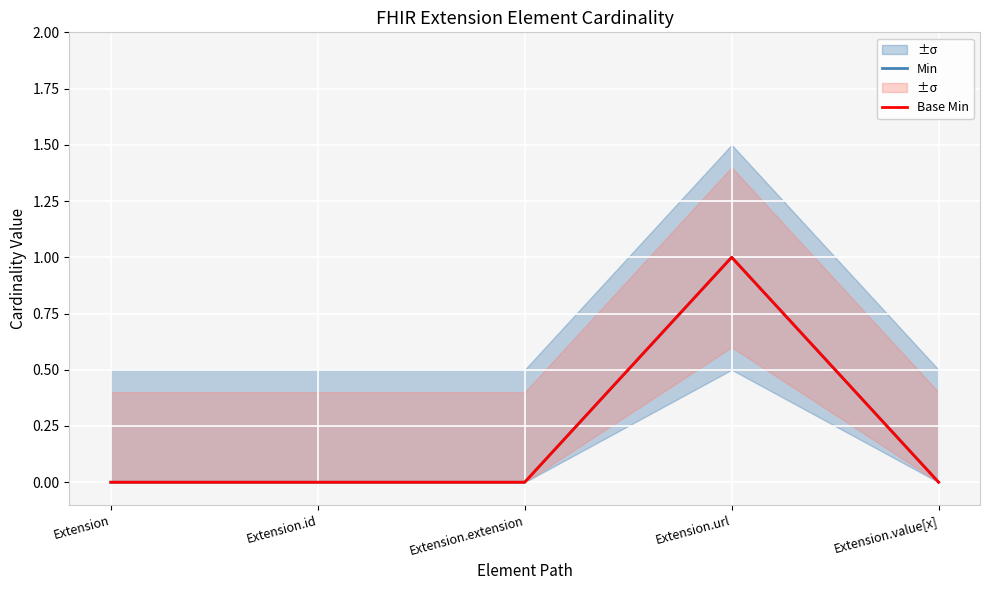

True or false: Min has a value of 1 at Extension.extension.

False